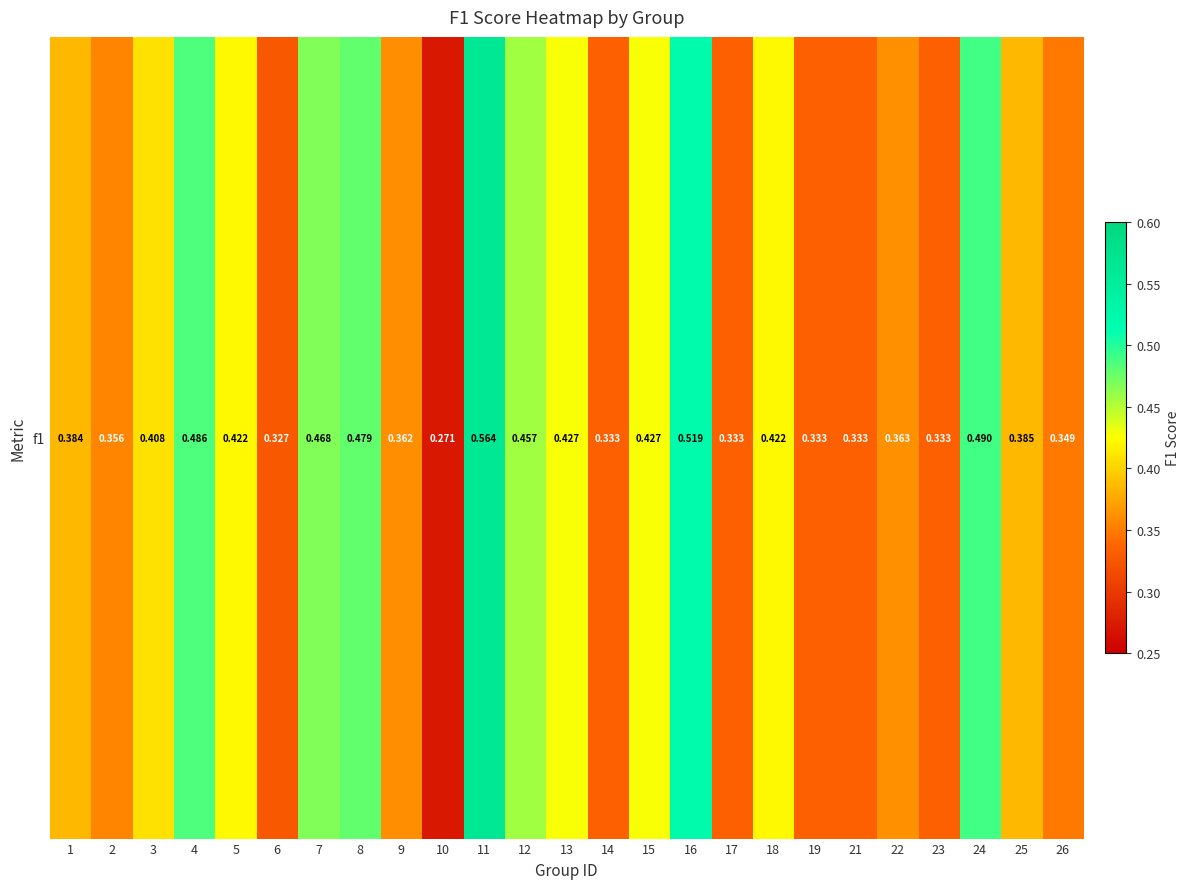

What is the sum of the values at 6 and 21?

0.7